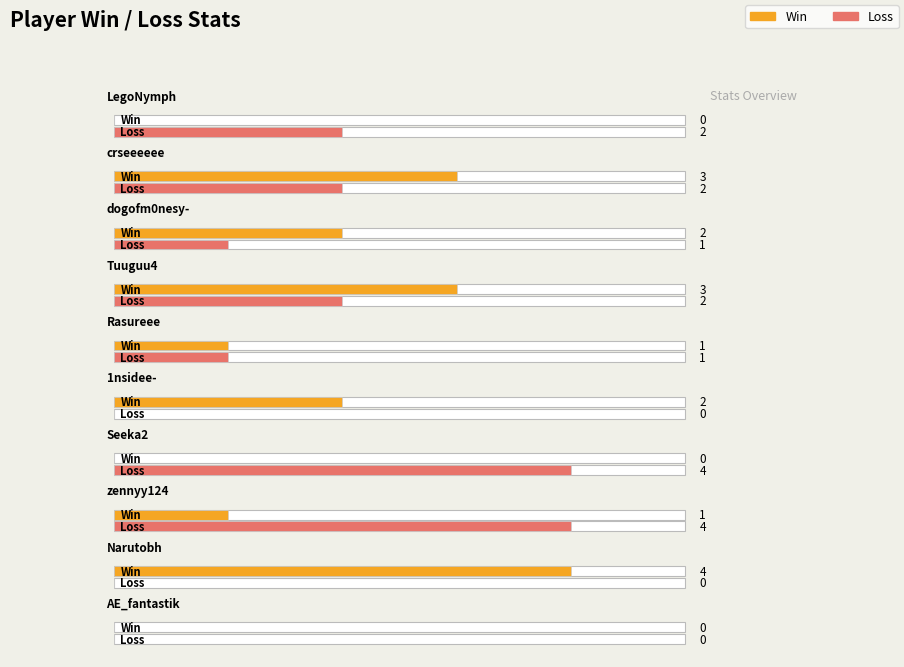

What is the spread (max minus min) of values at Seeka2?

4